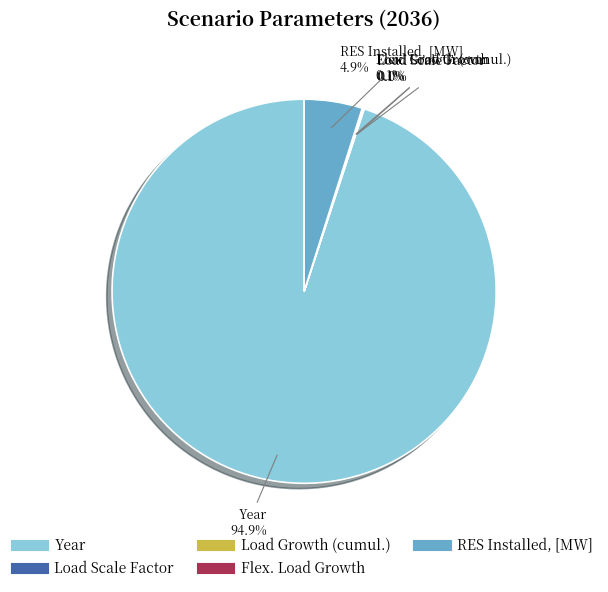

To the nearest percent, what is the average slice percentage?

20%